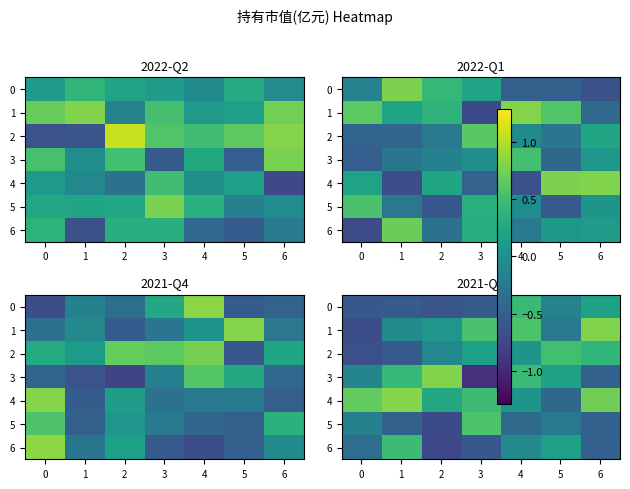

Which series has the largest total across all categories?

row_4